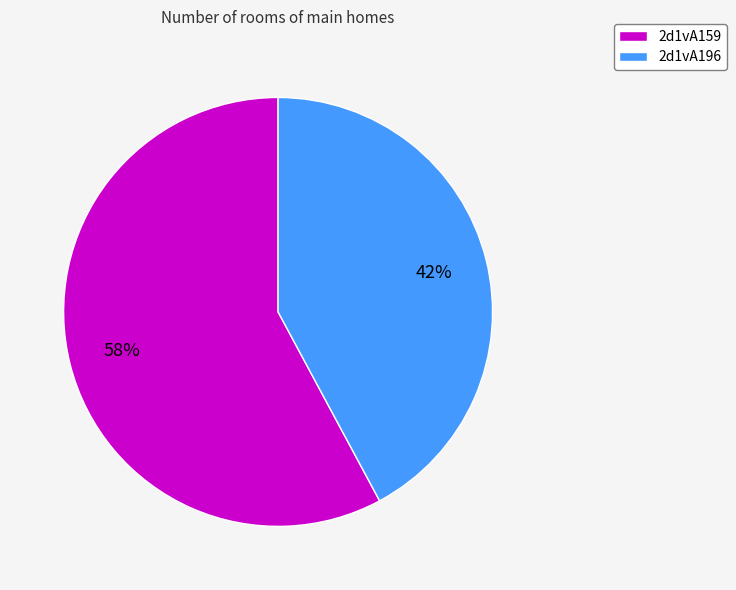

Combined, do 2d1vA196 and 2d1vA159 account for over 50%?

Yes